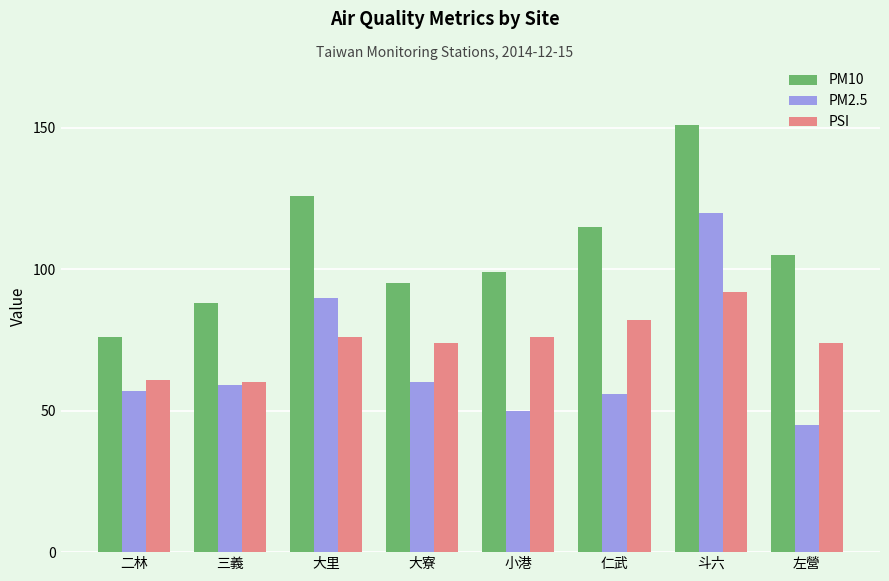

How many data points in PM2.5 are less than 59?

4